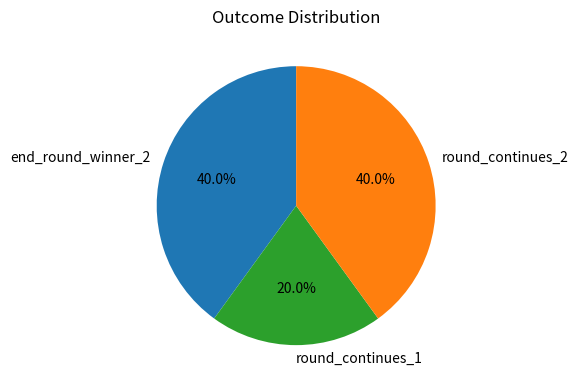

To the nearest percent, what percentage of the pie is end_round_winner_2?

40%